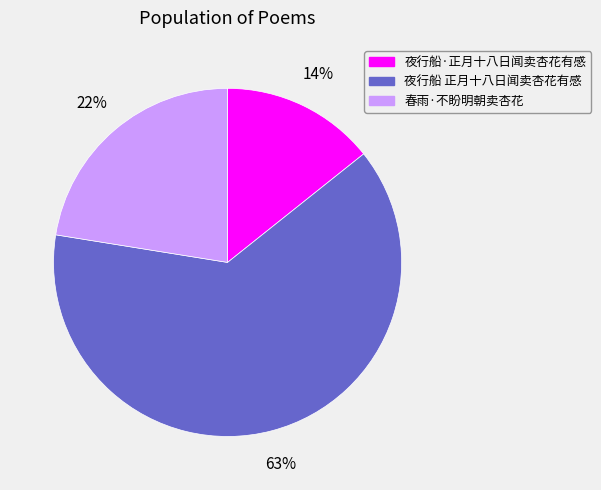

Which category has the biggest portion of the pie?

夜行船 正月十八日闻卖杏花有感